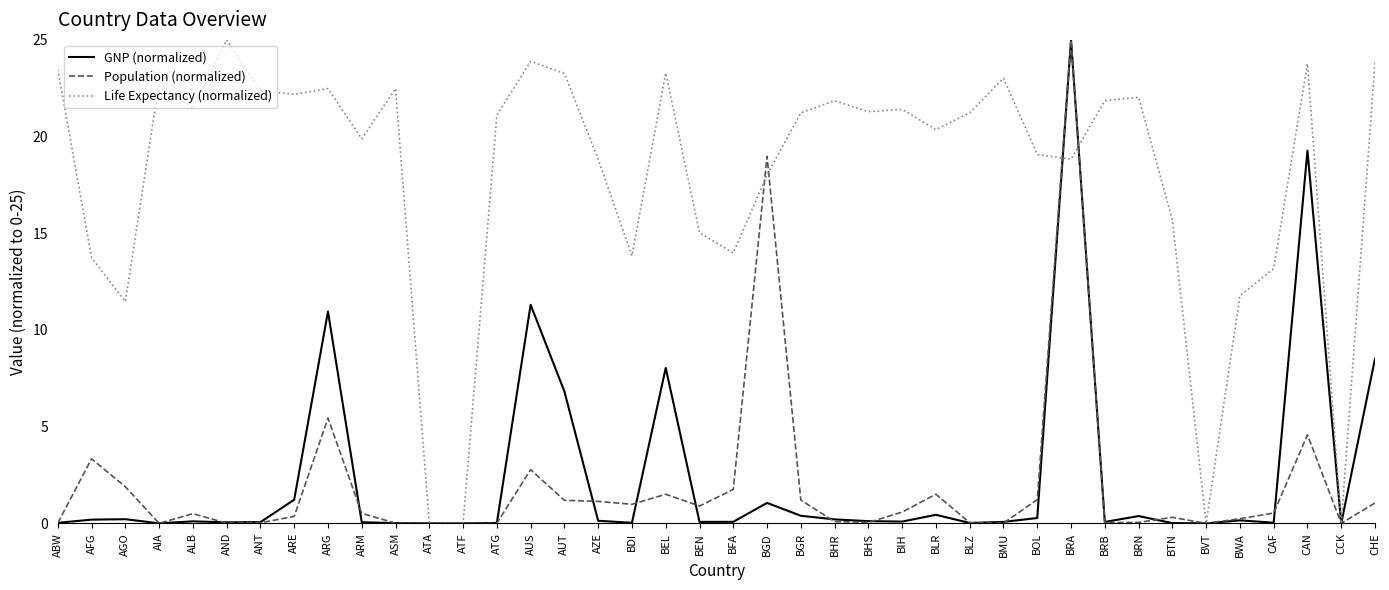

What value does the Life Expectancy (normalized) series have at CAN?

23.8